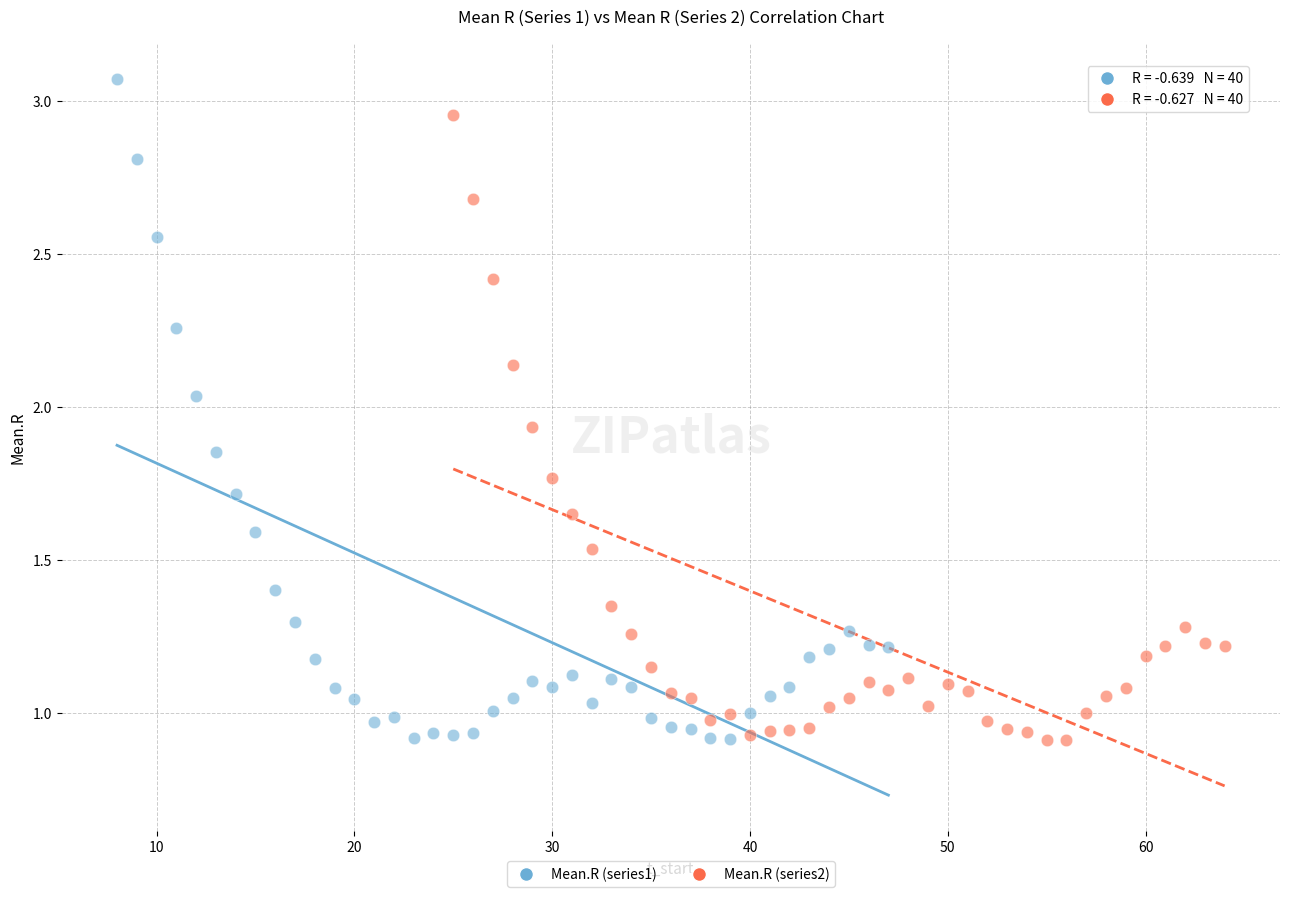

Which series reaches the maximum Y coordinate?

Mean.R (series1)